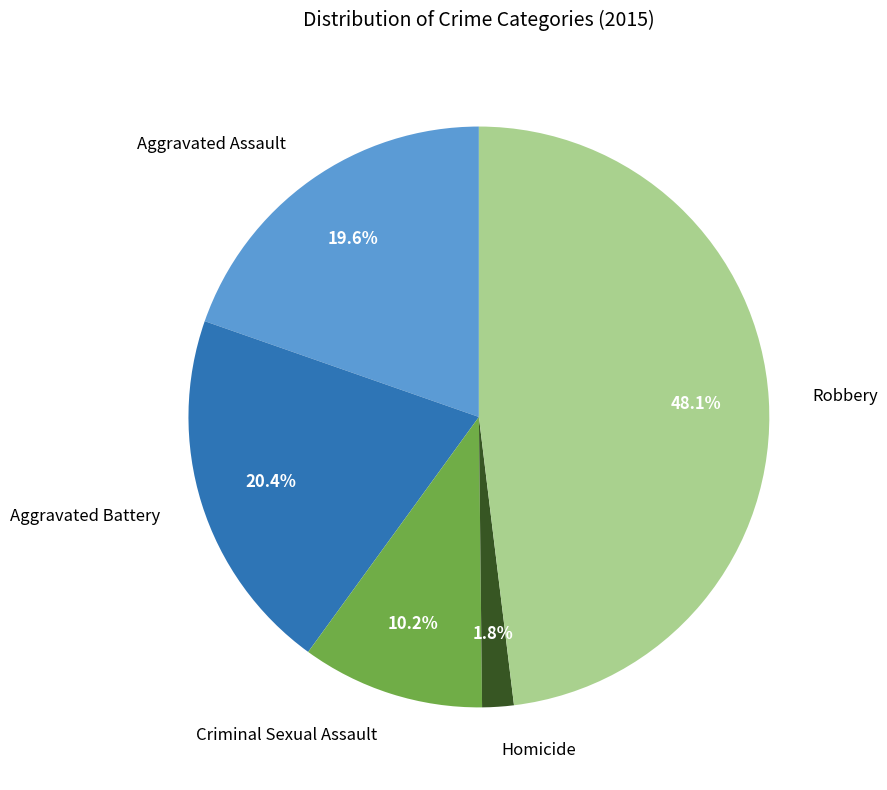

Does any single category account for the majority?

No